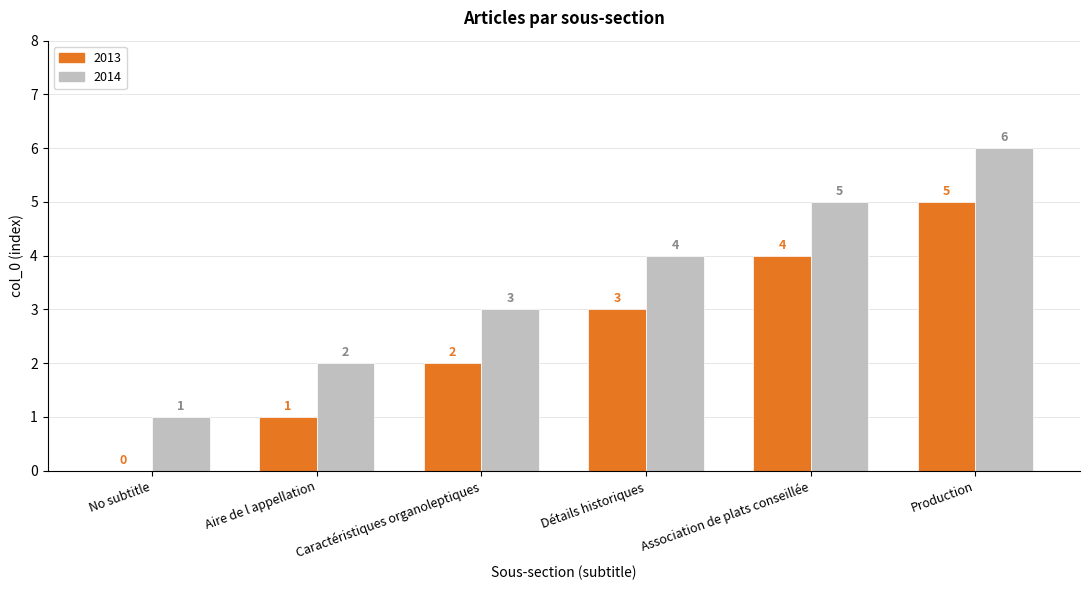

At which label is 2014 closest to 3?

Caractéristiques organoleptiques